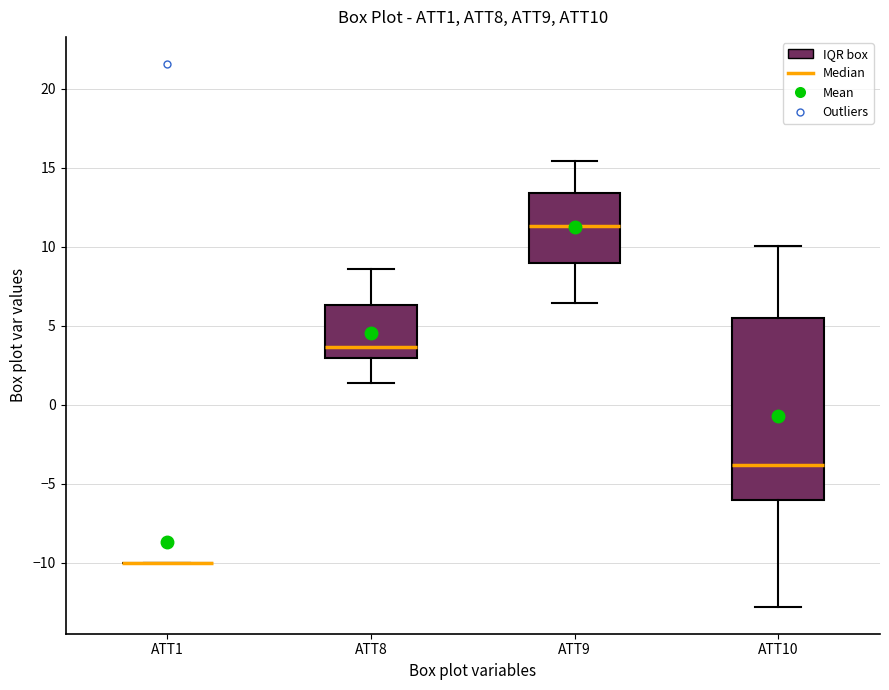

Reading left to right, read every box against the y-axis: the position of its median line, the range the box covers, and the ends of its whiskers. The values are not printed on the chart, so give them approximately, as read against the axis.

ATT1: box collapsed to a line at -10.0, whiskers -10.0 to -10.0
ATT8: median 3.5, box 3.0 to 6.5, whiskers 1.5 to 8.5
ATT9: median 11.5, box 9.0 to 13.5, whiskers 6.5 to 15.5
ATT10: median -4.0, box -6.0 to 5.5, whiskers -13.0 to 10.0